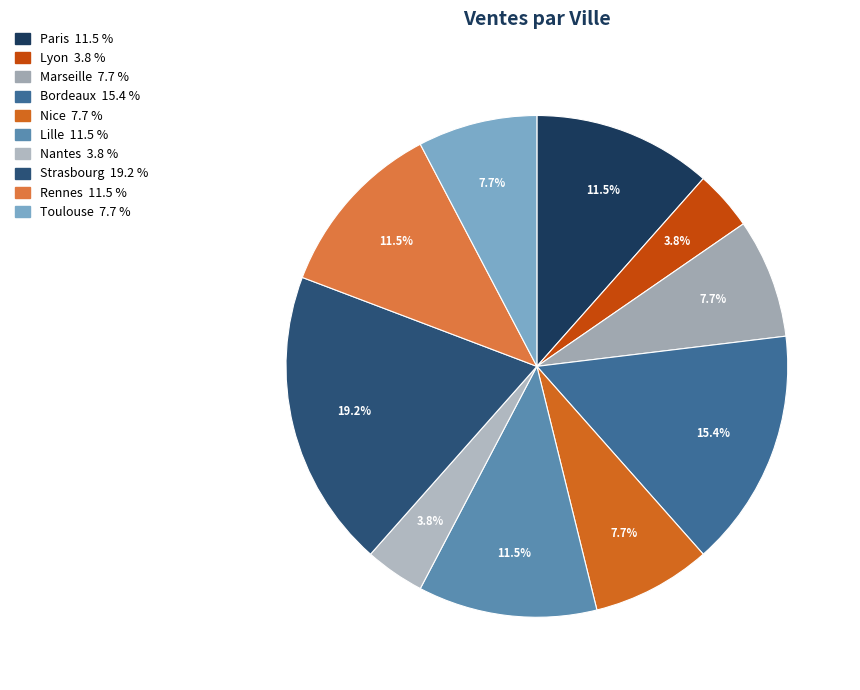

How many segments does this pie chart have?

10